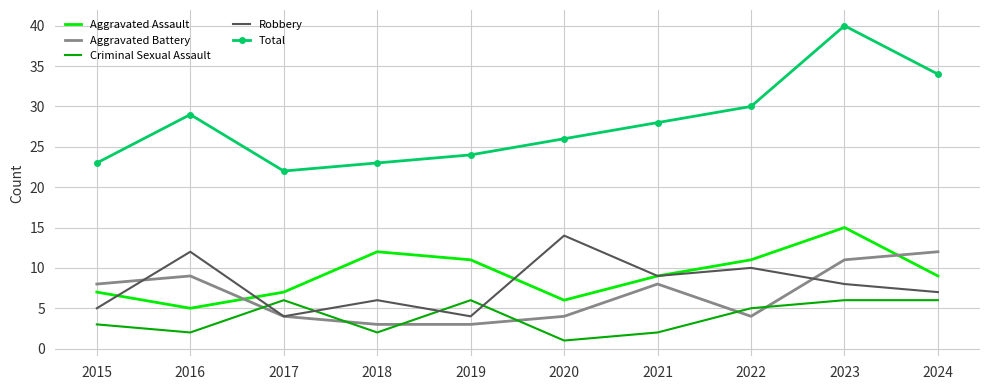

How many interior local peaks does the Aggravated Assault series have?

2